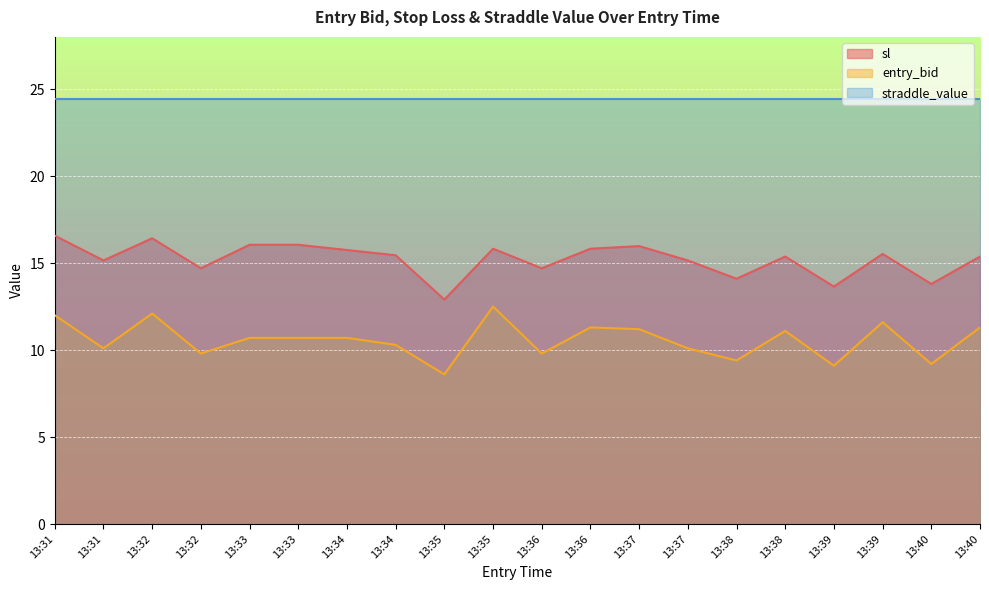

At which label is sl closest to 14?

13:38